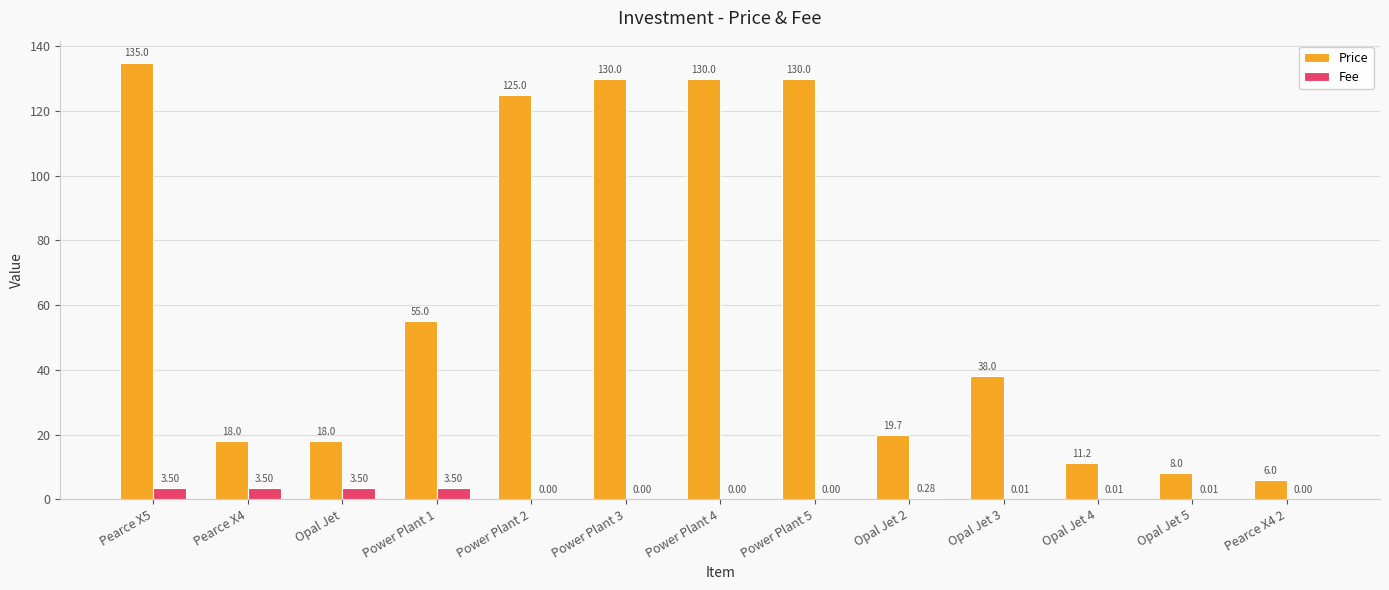

Are the bars horizontal?

No